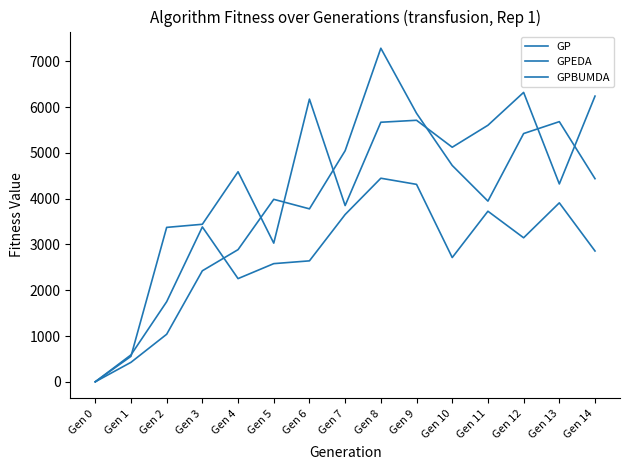

True or false: GPBUMDA has a value of 425 at Gen 1.

True